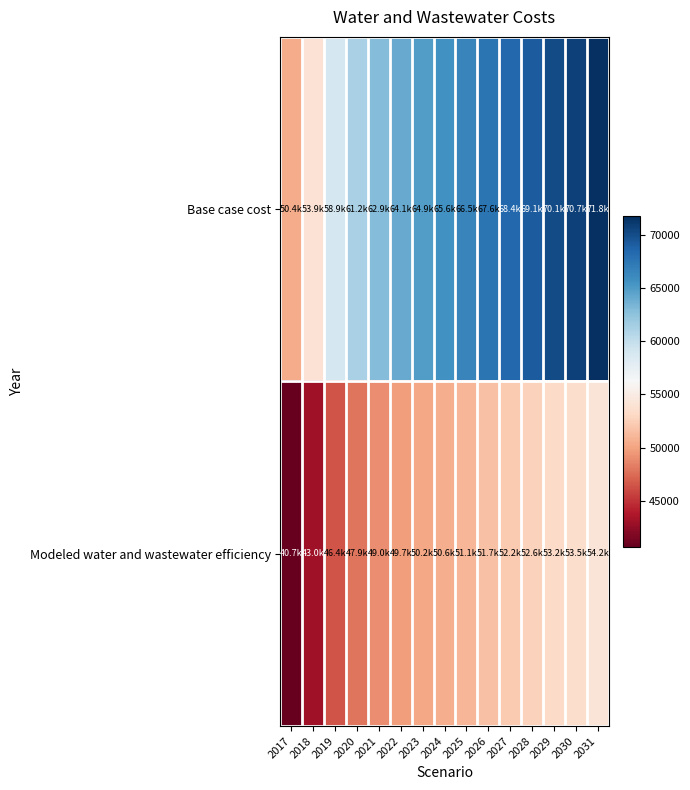

Between 2018 and 2022, which is larger?

2022